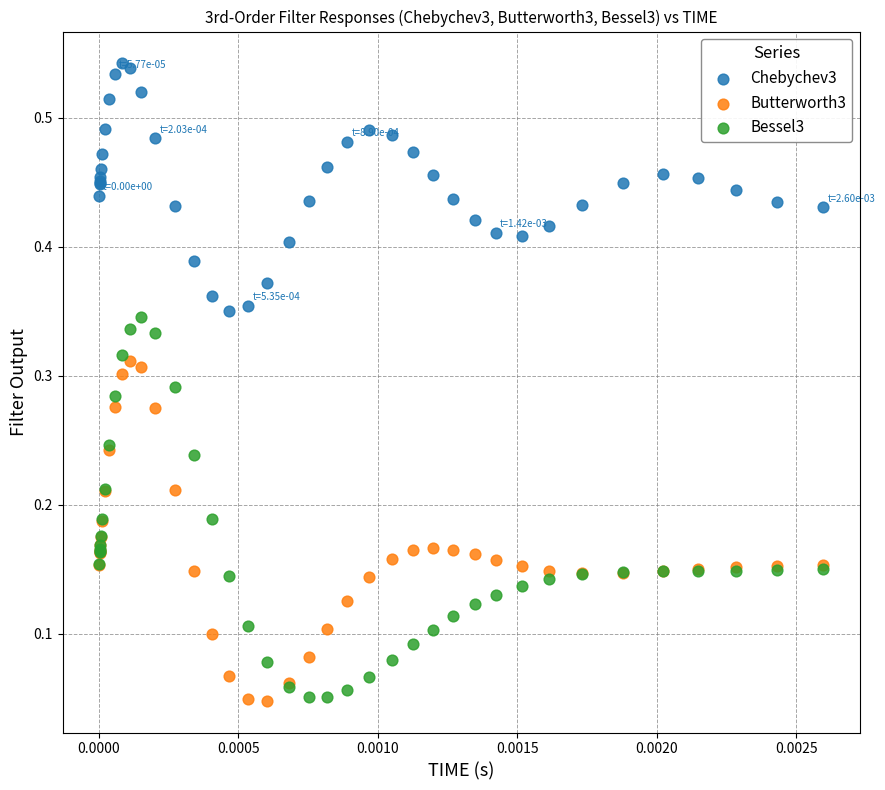

Which series has the largest Y range (max minus min)?

Bessel3